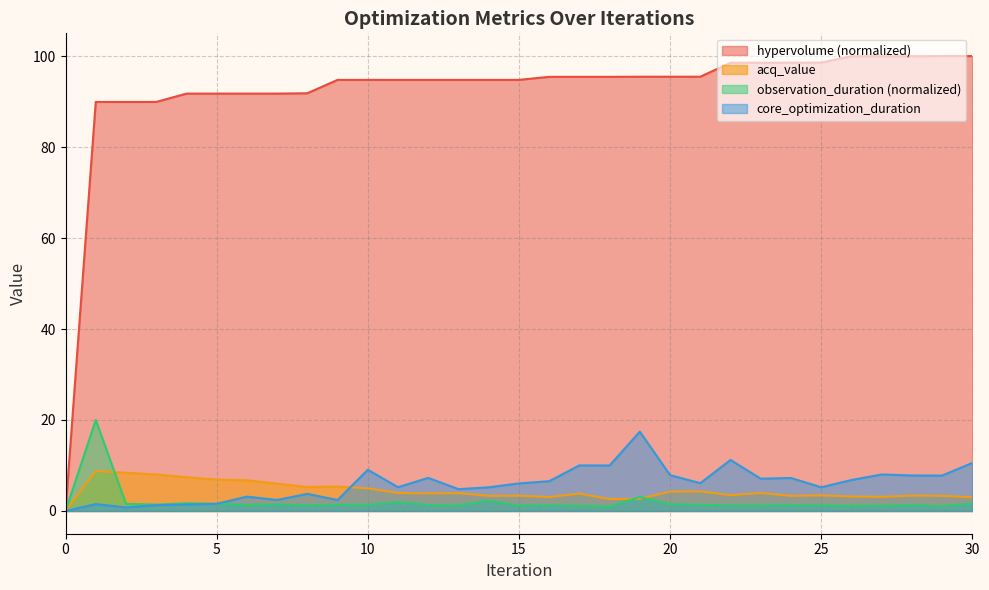

What is the difference between the highest and lowest values at 13?

93.6